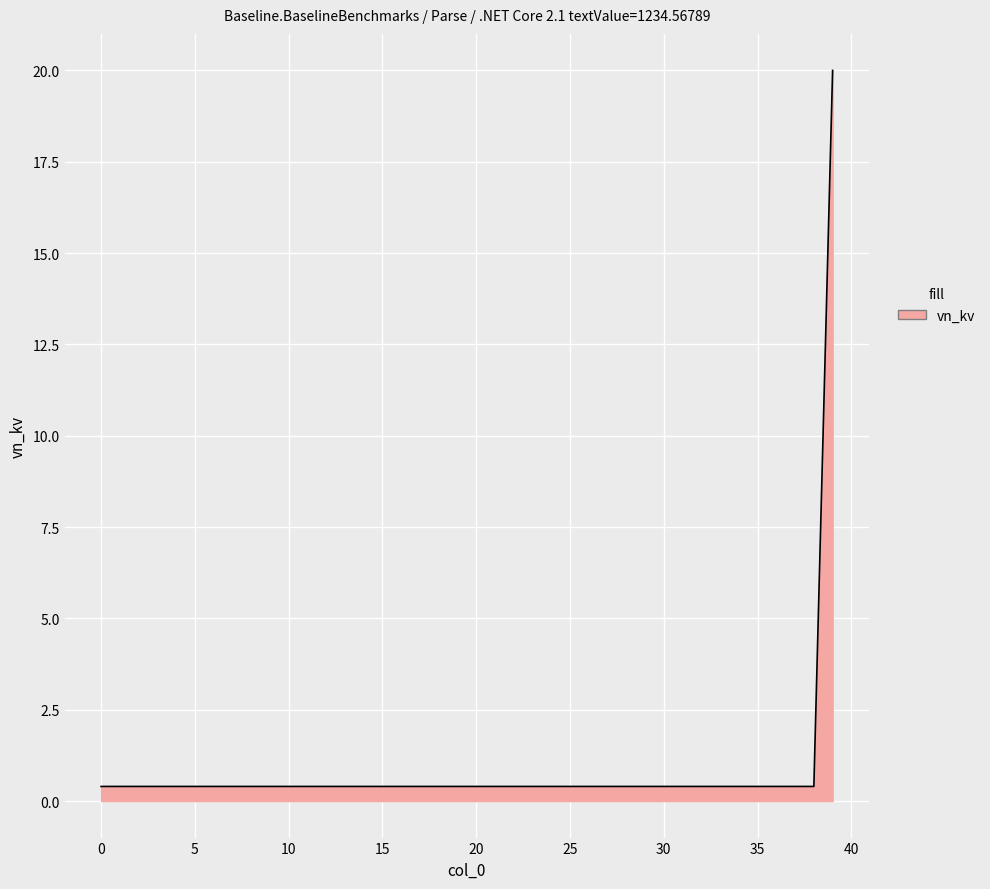

What is the greatest value displayed?

20.0